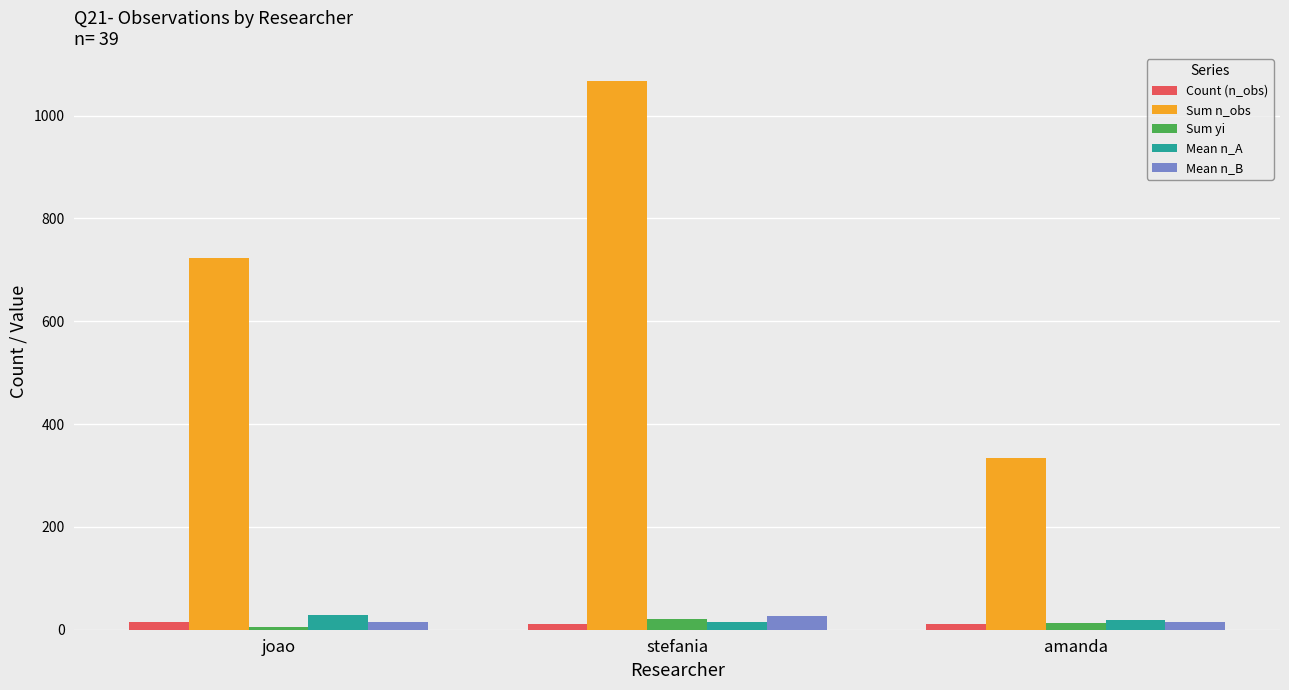

Which series has the largest range (max minus min)?

Sum n_obs